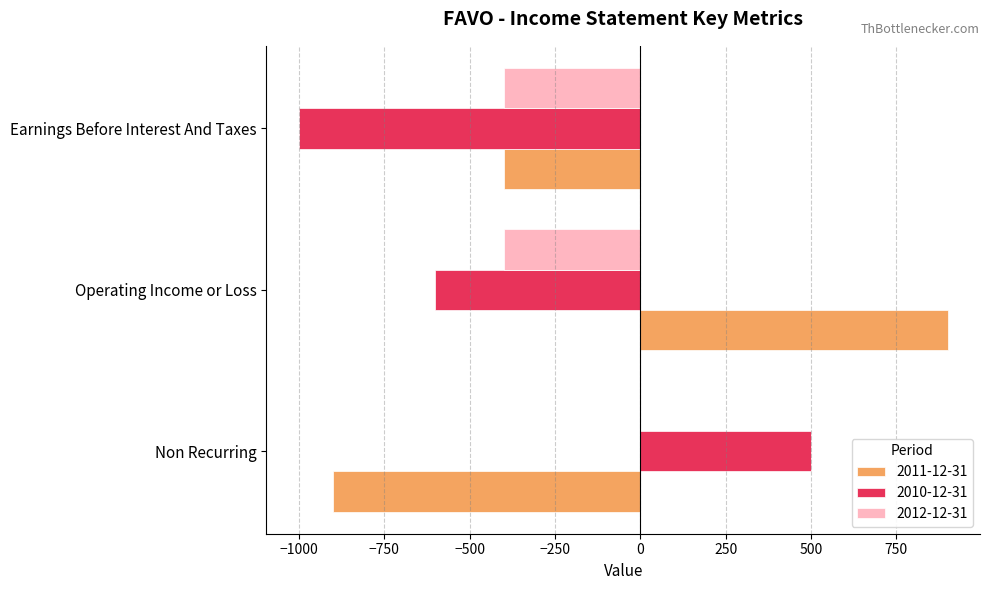

Count the number of data series in this chart.

3